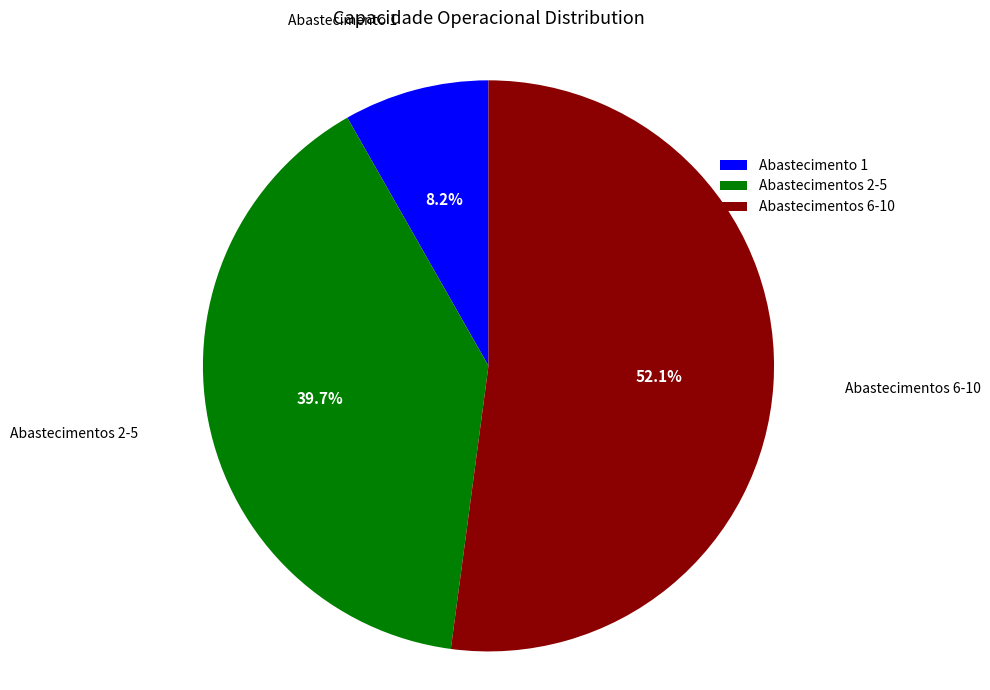

Between Abastecimento 1 and Abastecimentos 6-10, which is larger?

Abastecimentos 6-10